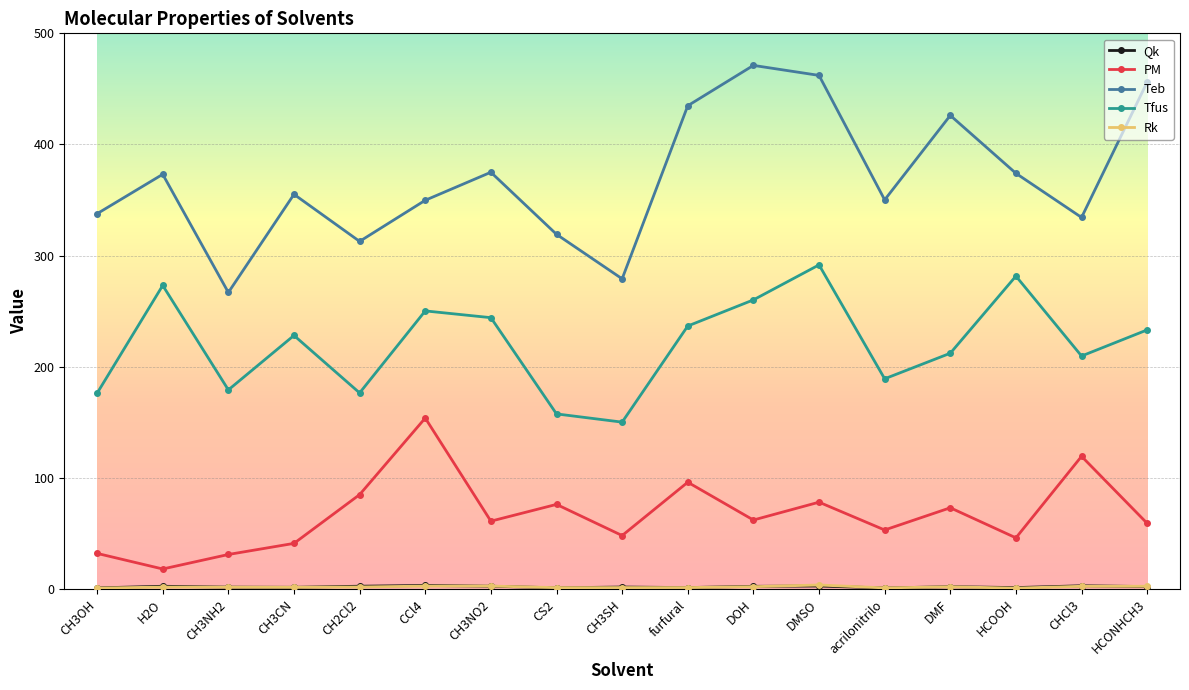

True or false: Teb has a value of 426.1 at DMF.

True